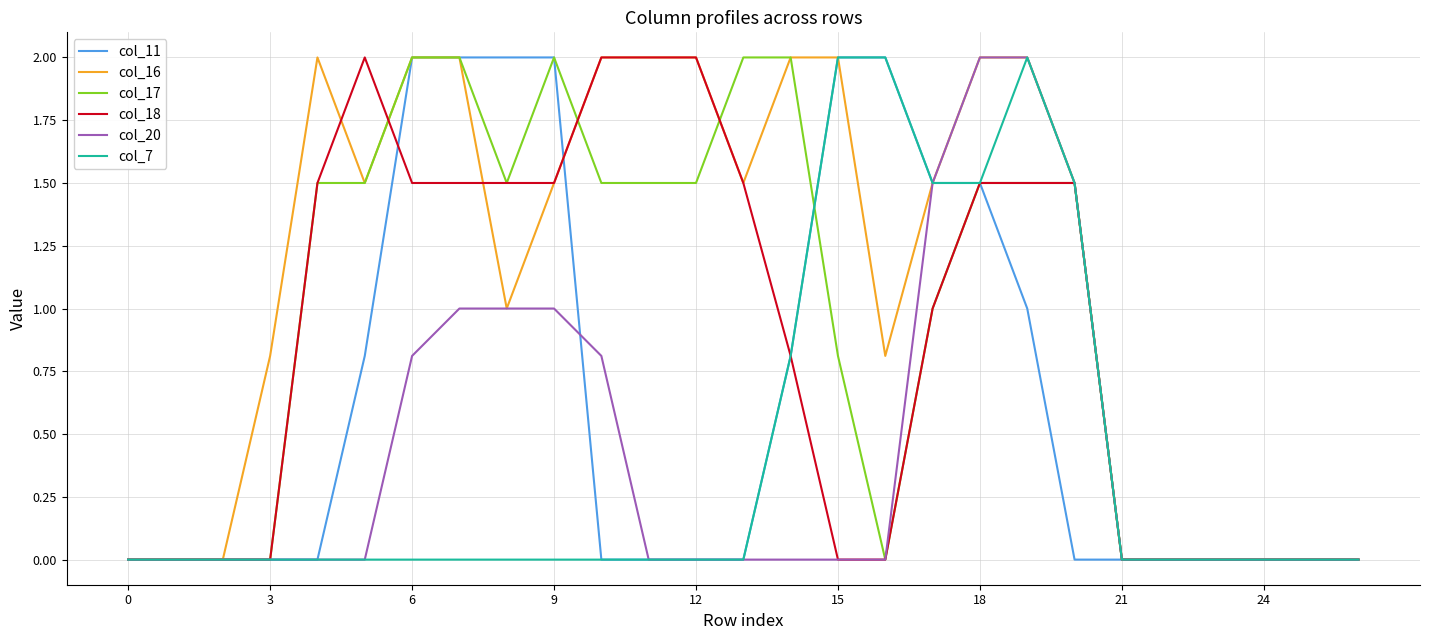

Which series has the largest total across all categories?

col_16